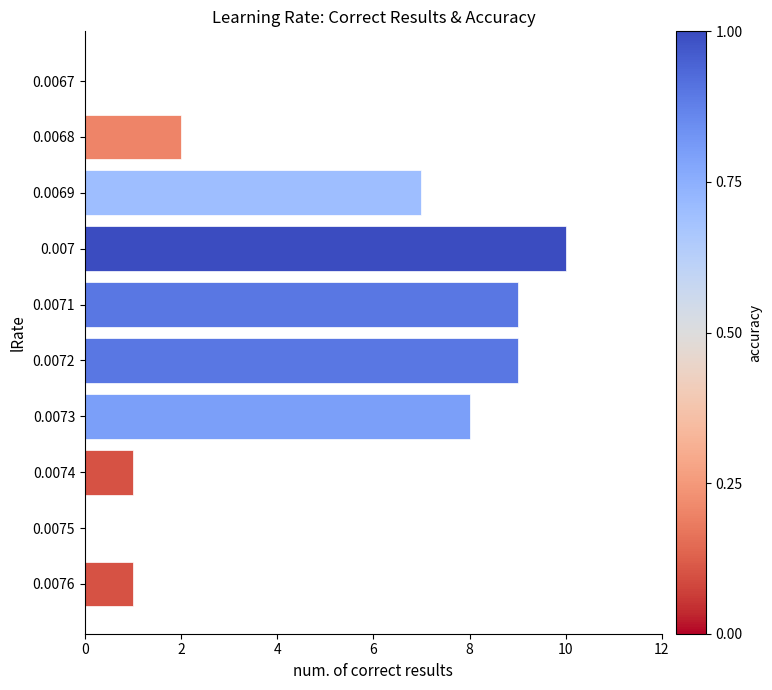

Count the values in the range 1 to 9.

7